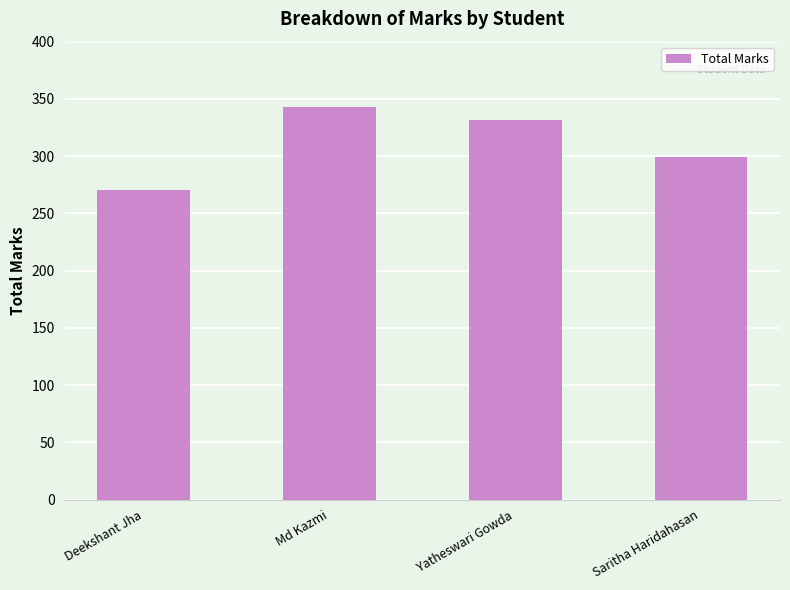

What is the smallest value displayed?

270